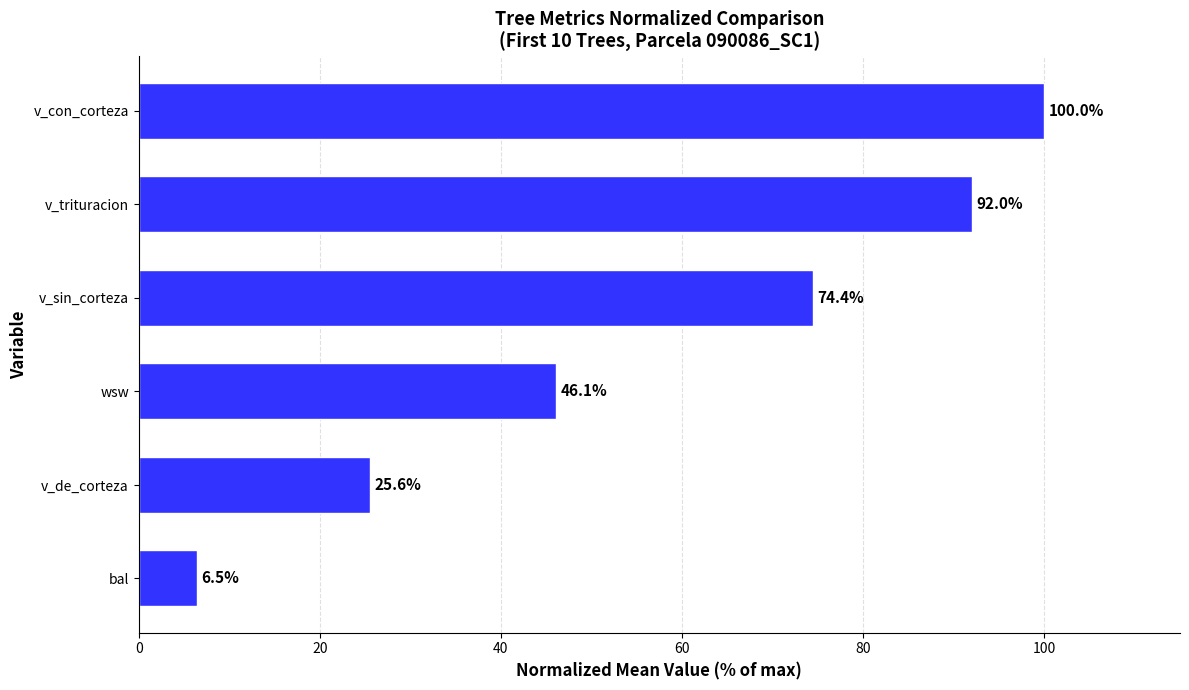

How many bars are there in total?

6